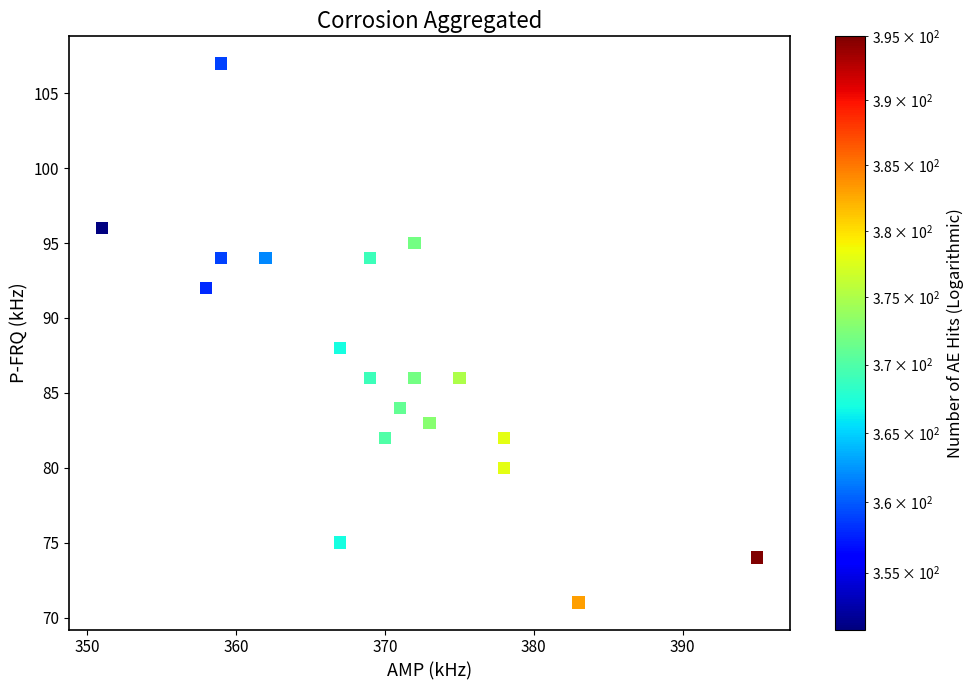

What Y value in the scatter plot is closest to 89?

88